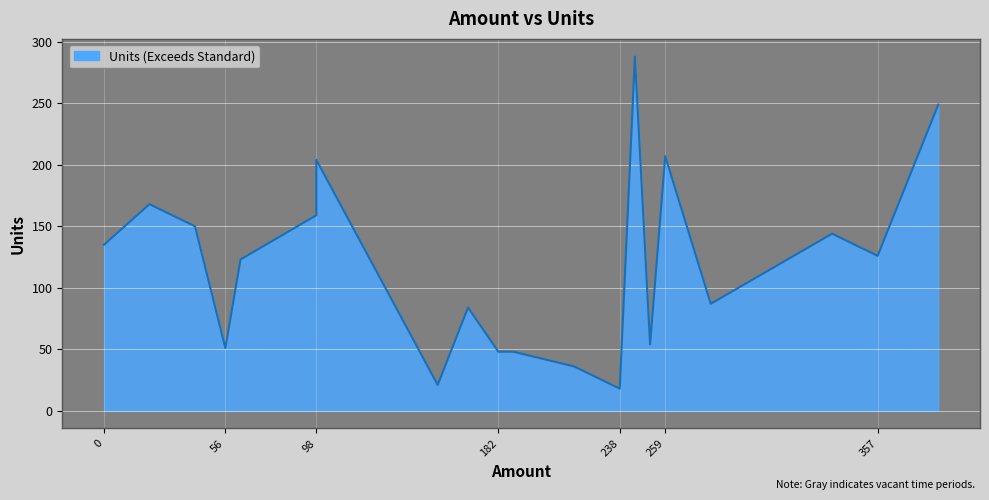

Read the value at 56, to the nearest 50.

50